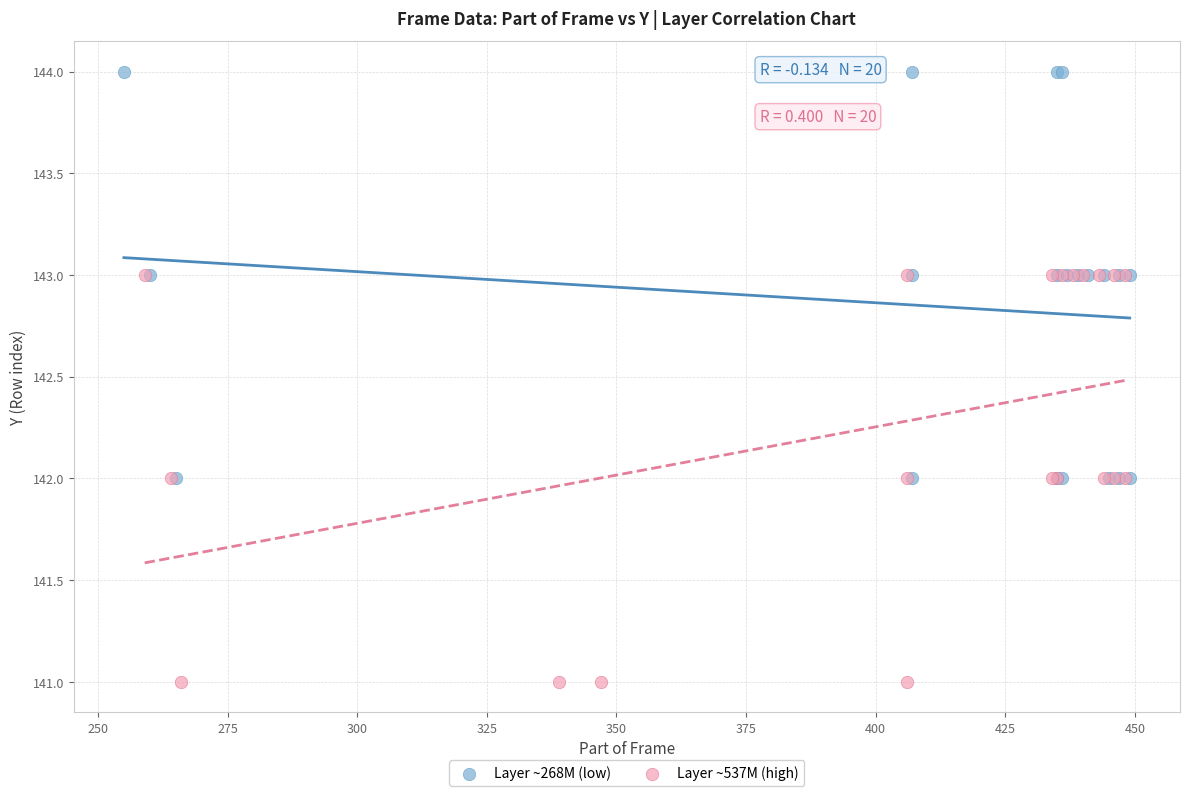

Which series reaches the maximum Y coordinate?

Layer ~268M (low)